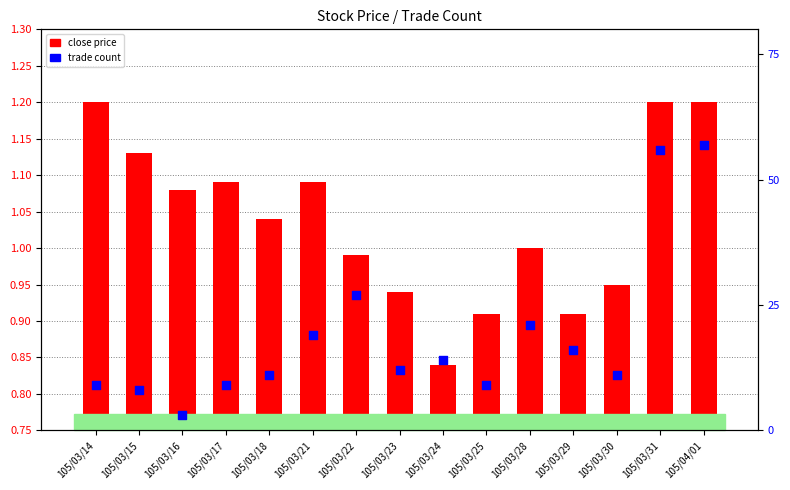

At which category is the sum across all series the highest?

105/04/01